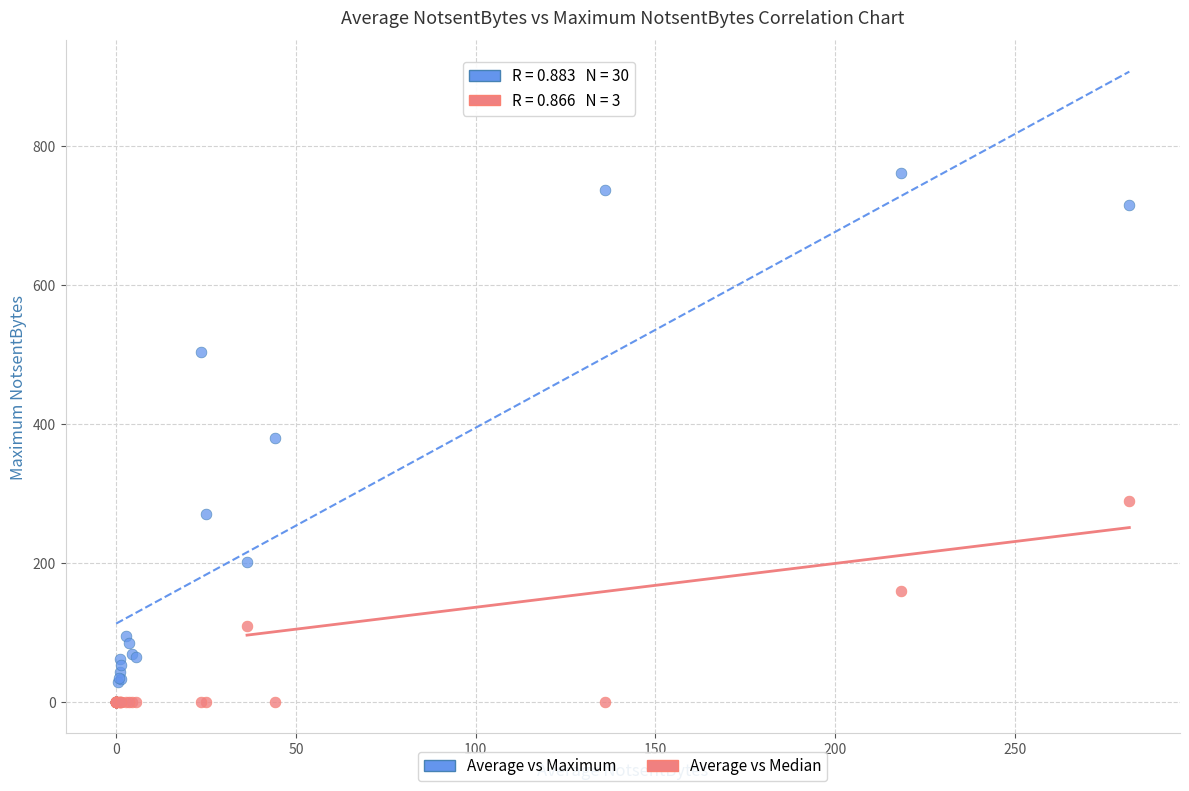

Which series has the largest Y range (max minus min)?

Average vs Maximum